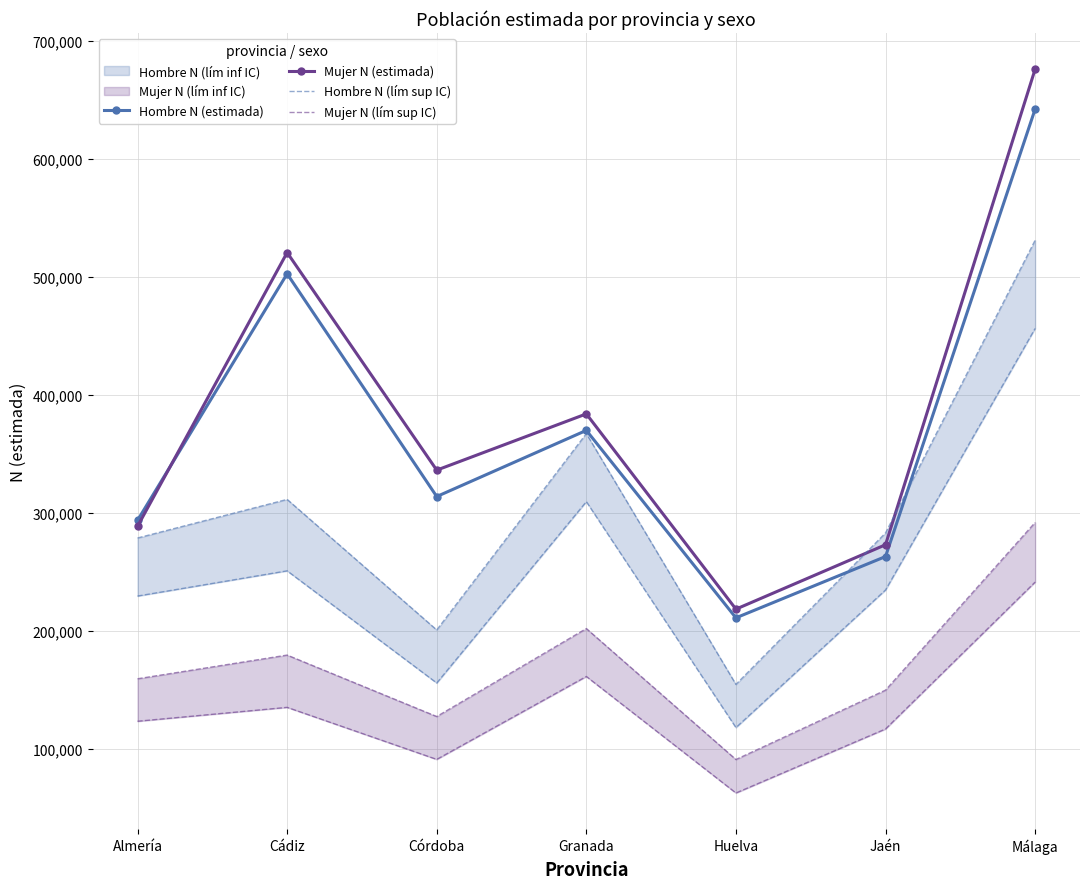

Read the Hombre N (estimada) value at Granada, to the nearest 50.

369950